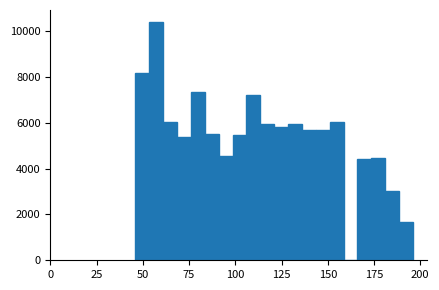

Around what value on the x-axis is the tallest bar? Give the approximate position of its centre, as read against the axis.

55